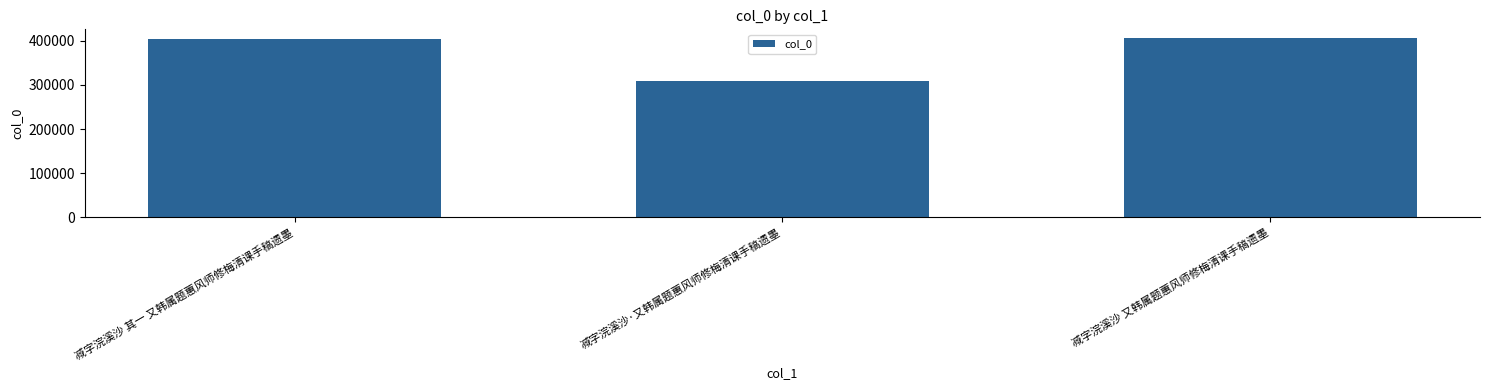

What is the label of the 2nd bar from the left?

减字浣溪沙·又韩属题蕙风师修梅清课手稿遗墨